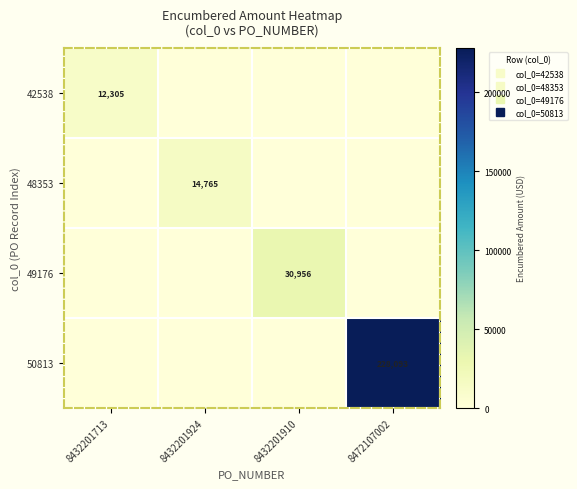

Is the value of 48353 at 8432201713 greater than the value of 42538 at 8432201924?

No